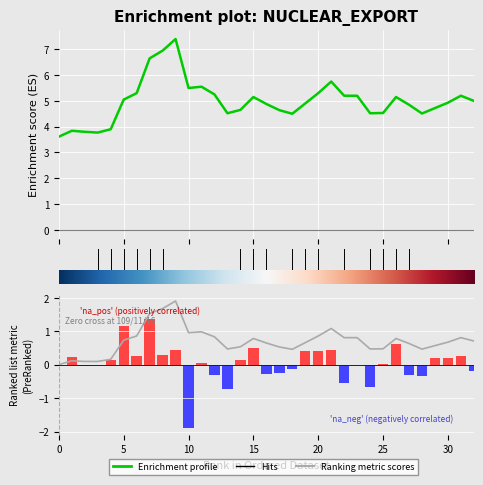

Is it true that Ranking metric scores equals -1.8 at 23?

False